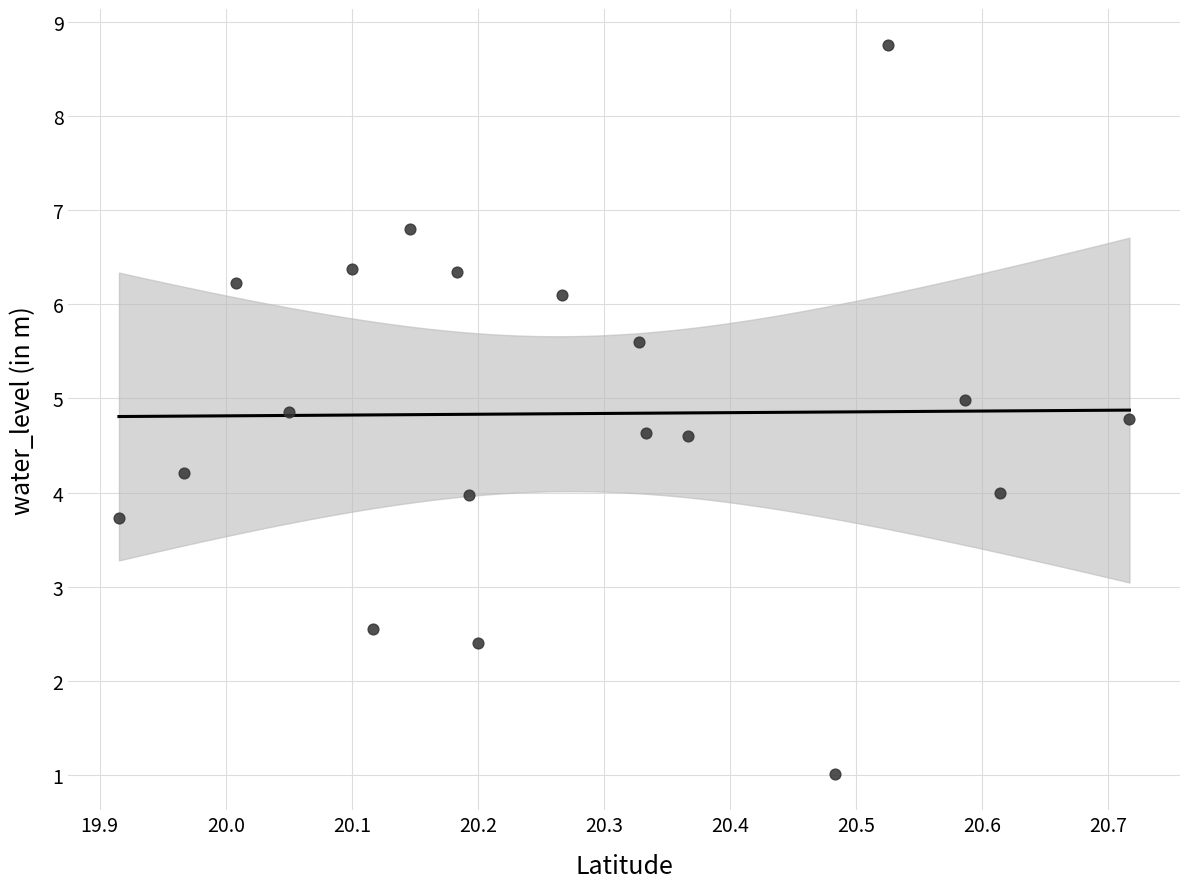

What is the range of Y values (max minus min)?

7.7